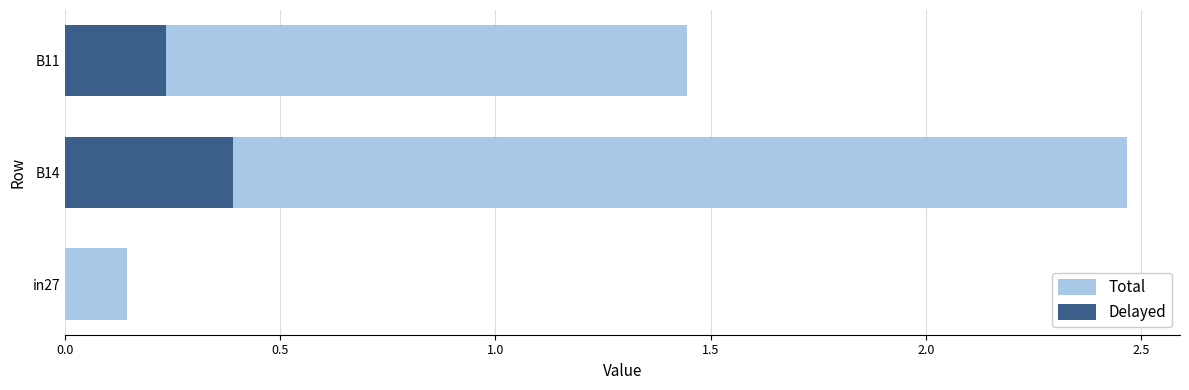

How many bars are there in total?

6